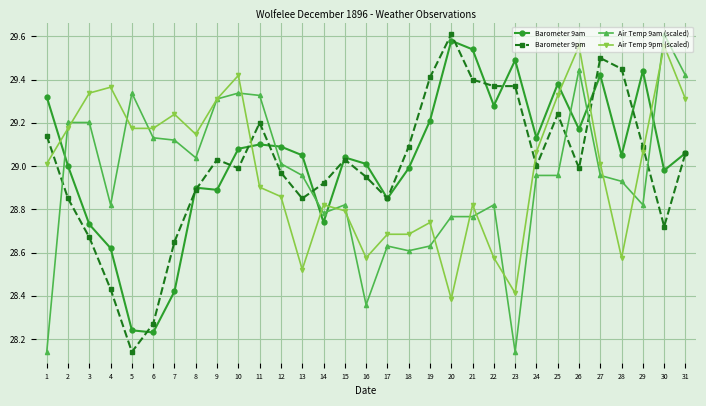

The Air Temp 9am (scaled) series shows 28.8 at 20. True or false?

True